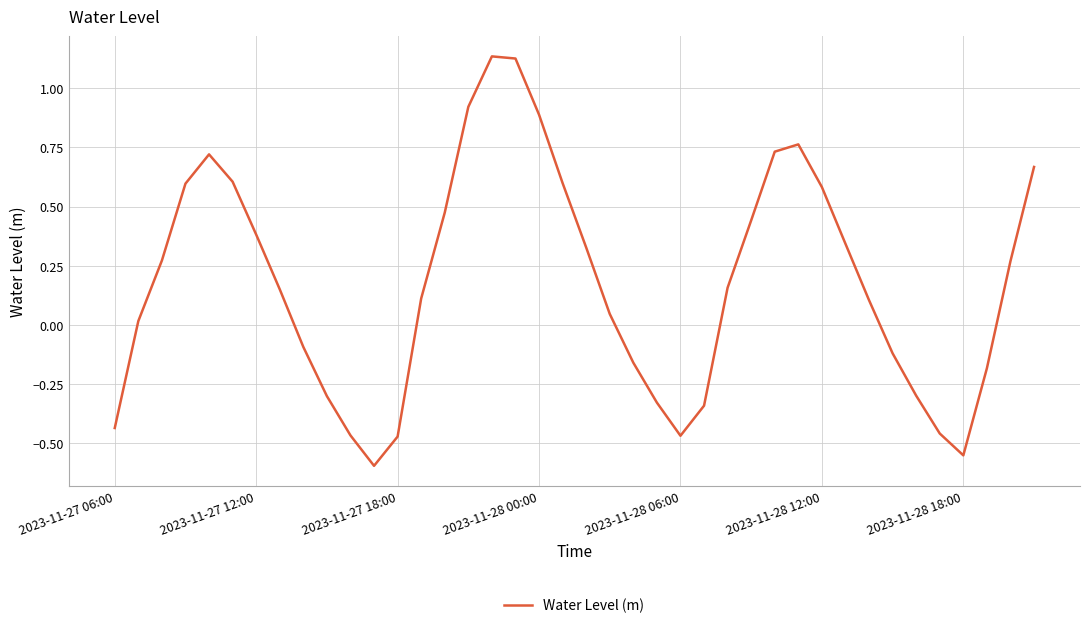

What is the difference between the maximum and minimum values?

1.7